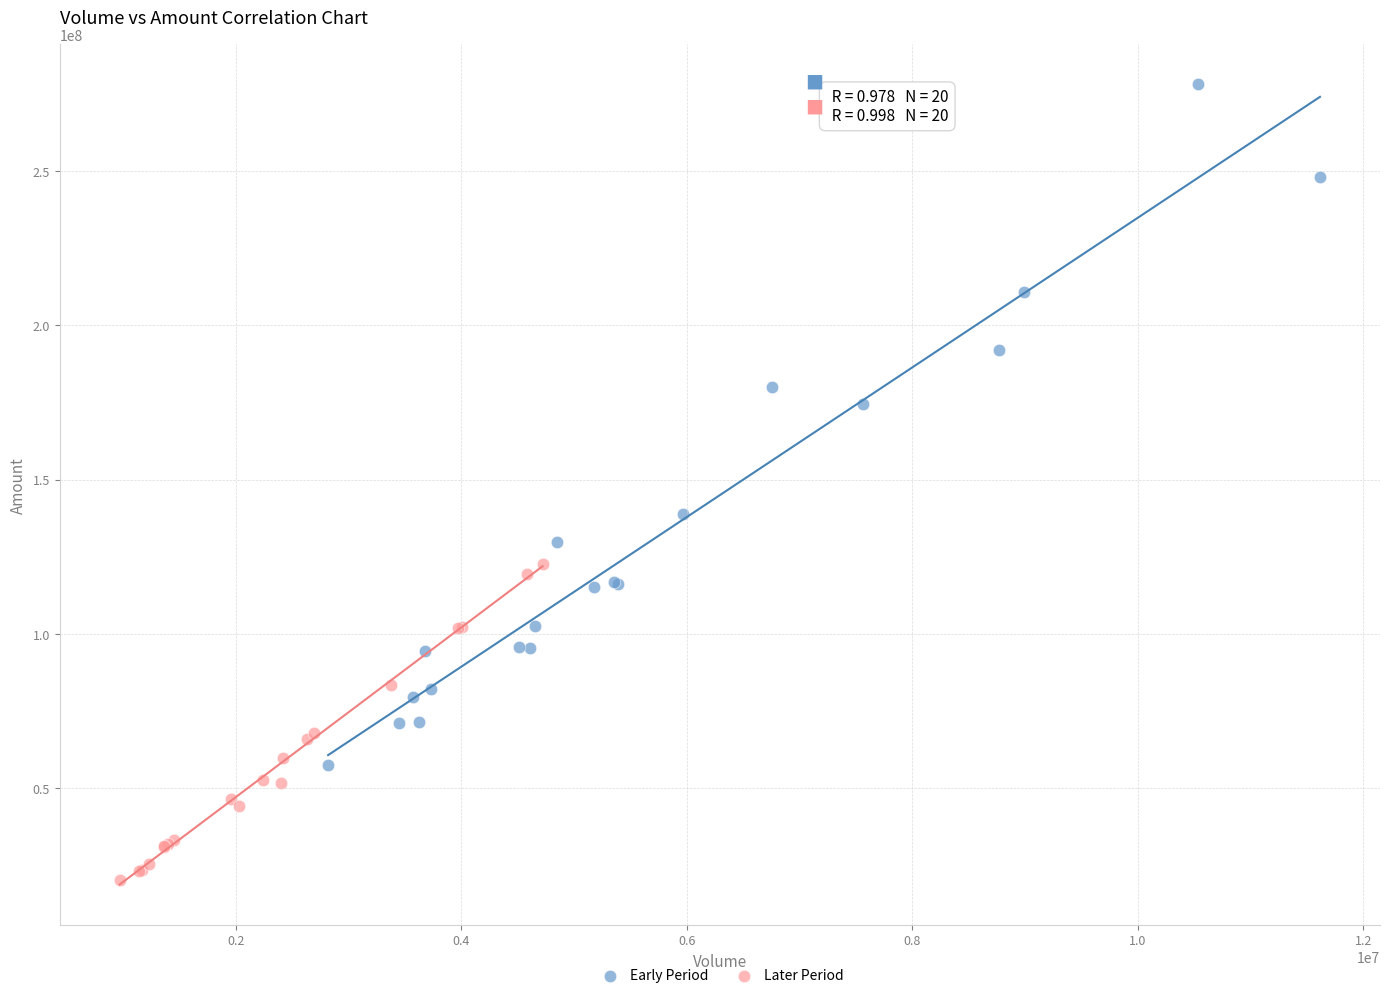

Which series contains the highest Y value?

Early Period